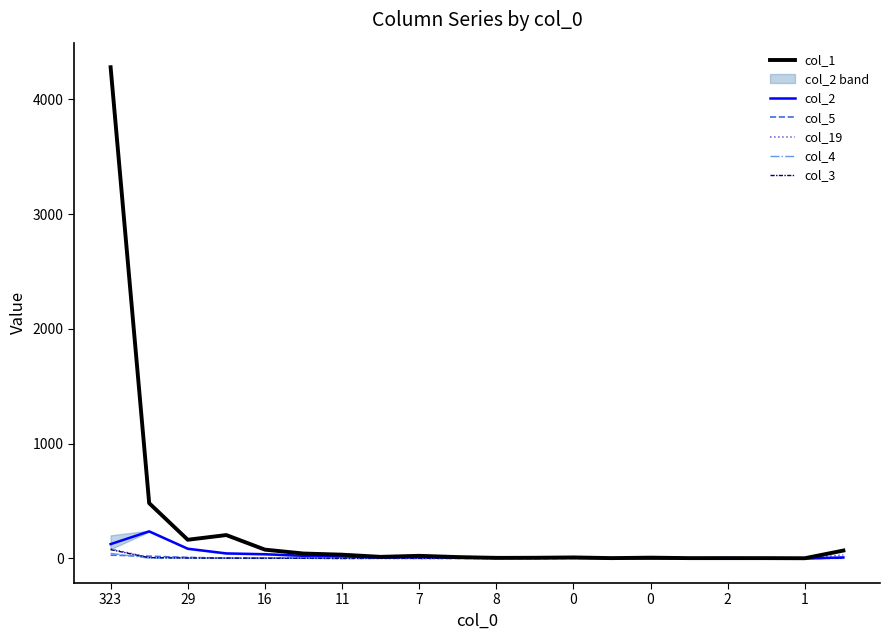

What is the sum of all col_5 values?

76